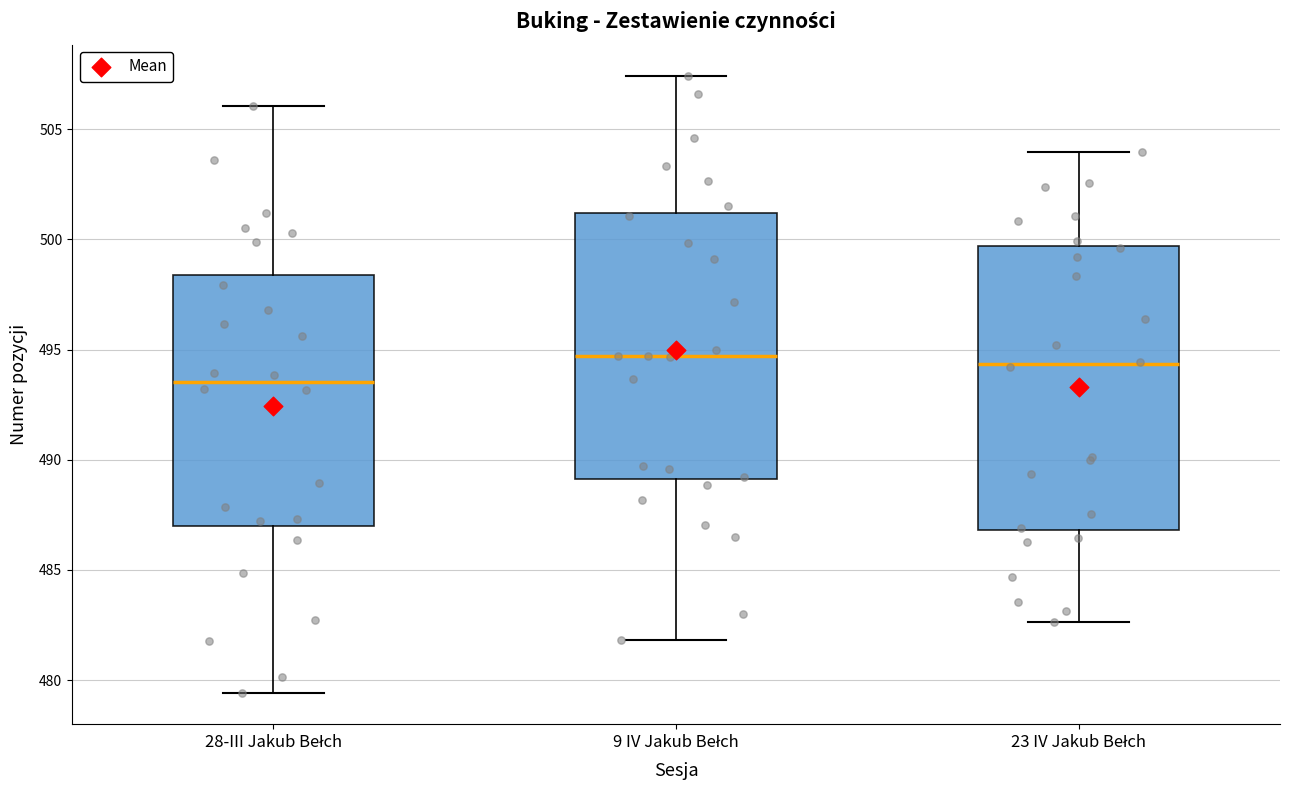

Which box is the tallest, from its lower edge to its upper edge?

23 IV Jakub Bełch